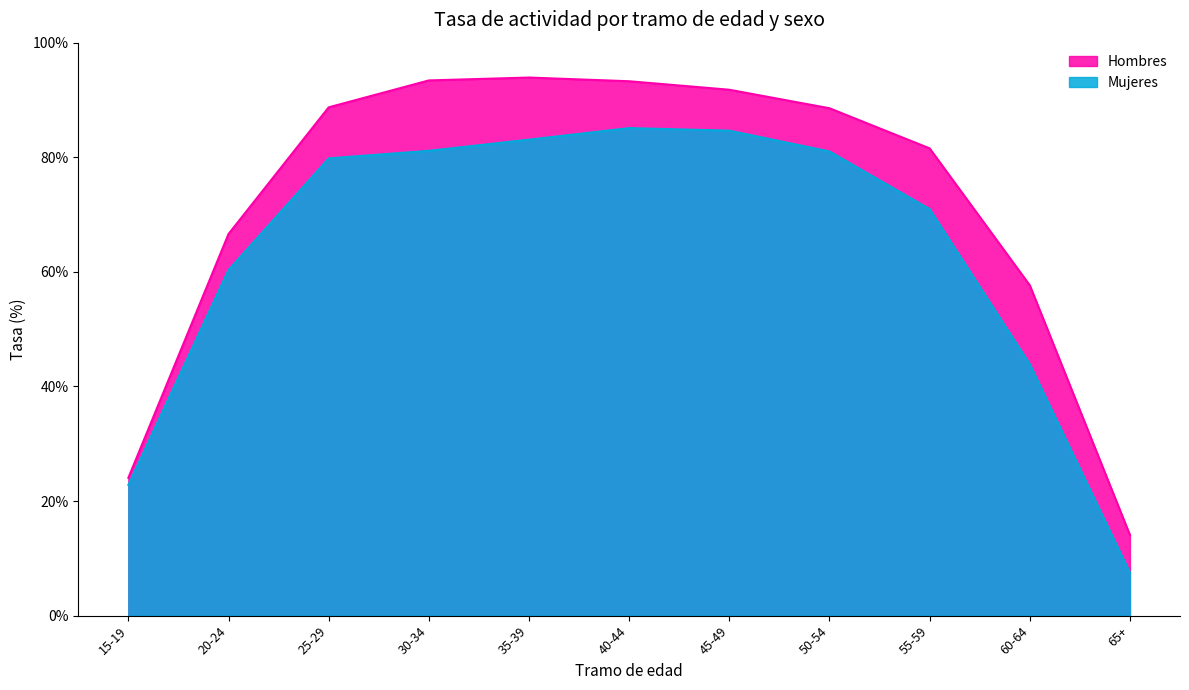

Is the value of Mujeres at 65+ greater than the value of Hombres at 55-59?

No